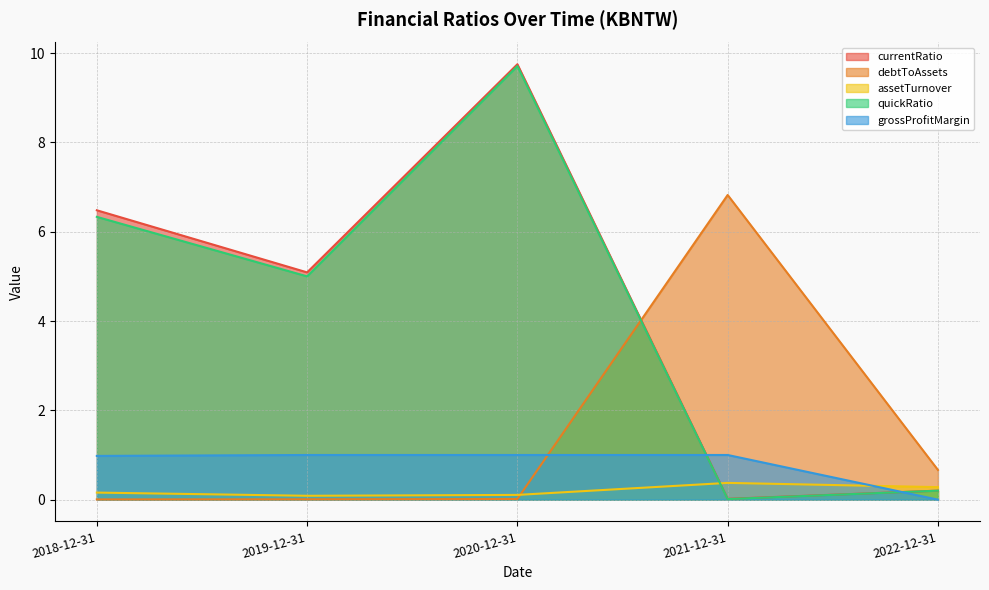

What is the average value of the assetTurnover series?

0.2